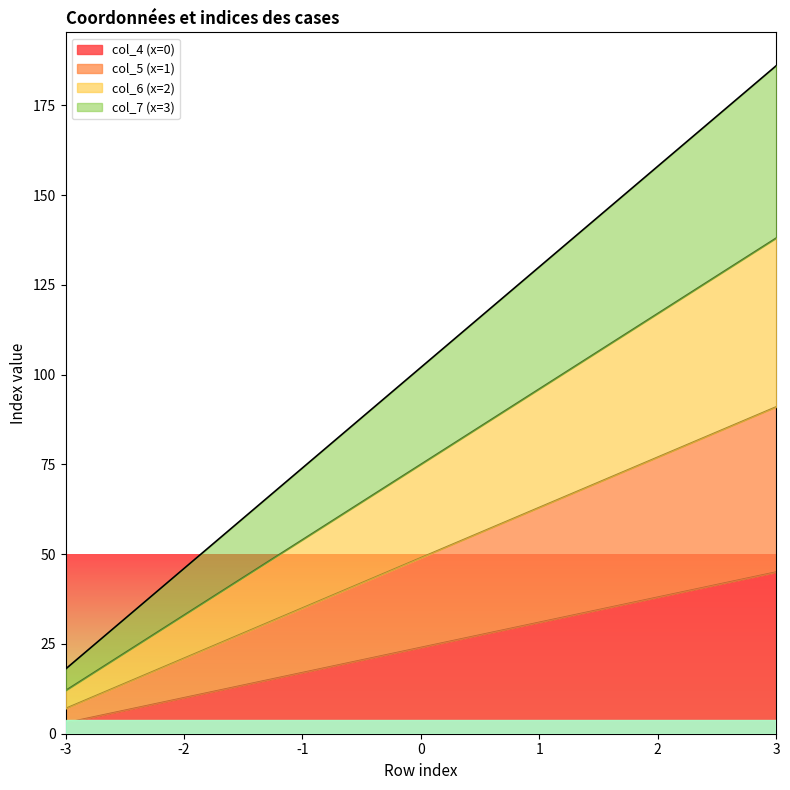

Reading left to right, transcribe all the data shown in this chart.

col_4 (x=0): 3	10	17	24	31	38	45
col_5 (x=1): 7	21	35	49	63	77	91
col_6 (x=2): 12	33	54	75	96	117	138
col_7 (x=3): 18	46	74	102	130	158	186